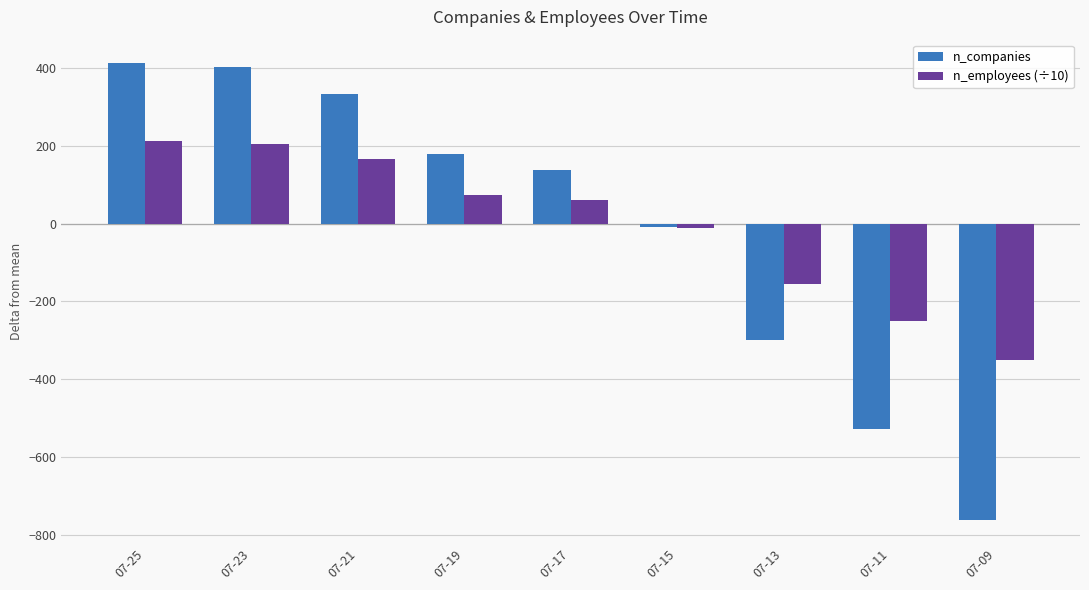

What value does the n_companies series have at 07-23?

402.7